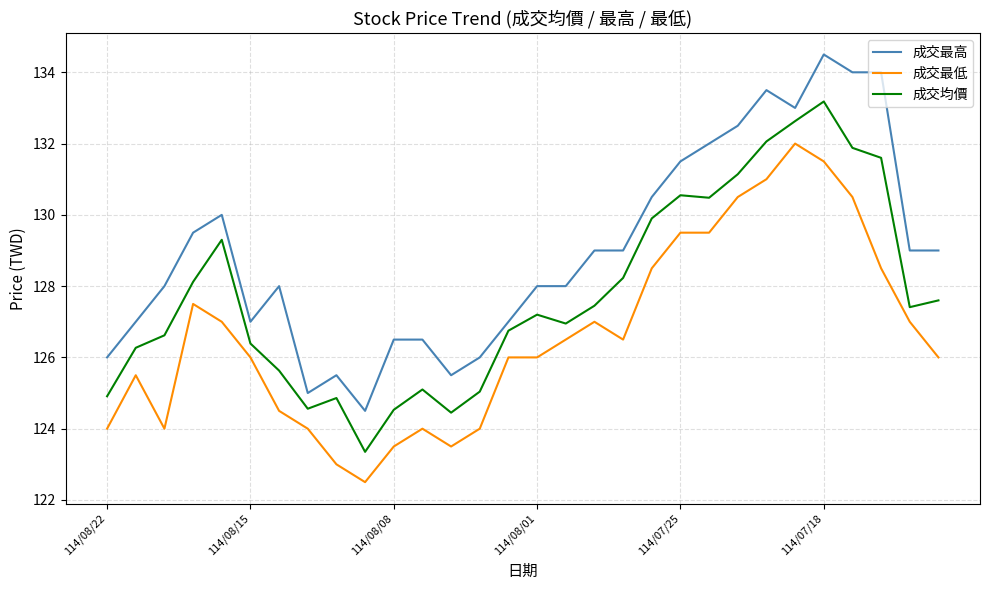

What is the difference between the maximum and minimum values in the 成交均價 series?

9.8